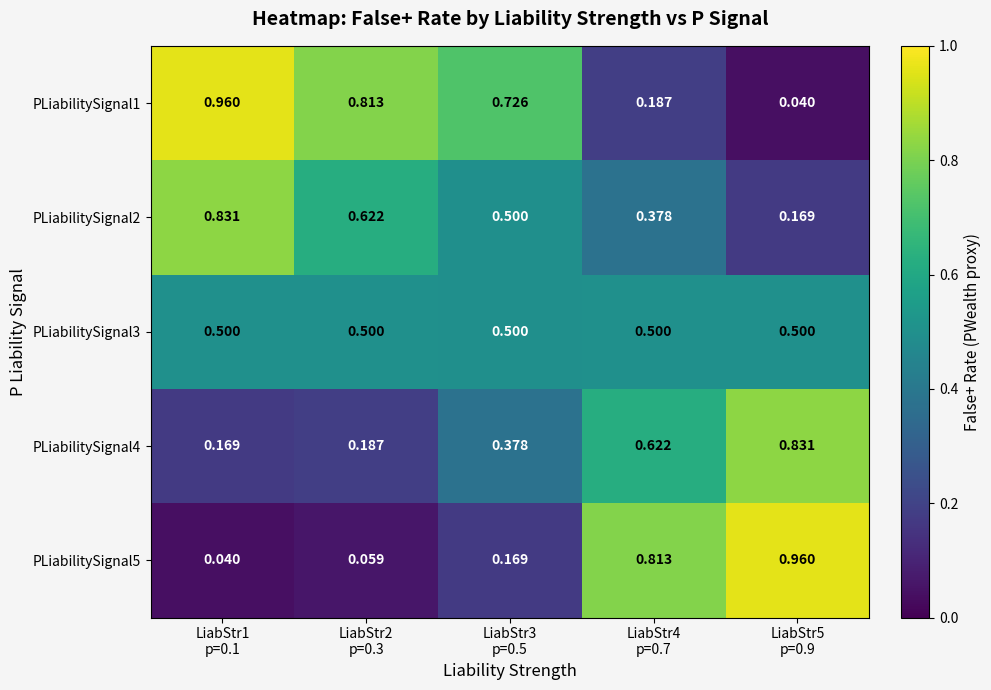

What is the maximum value shown in the chart?

1.0